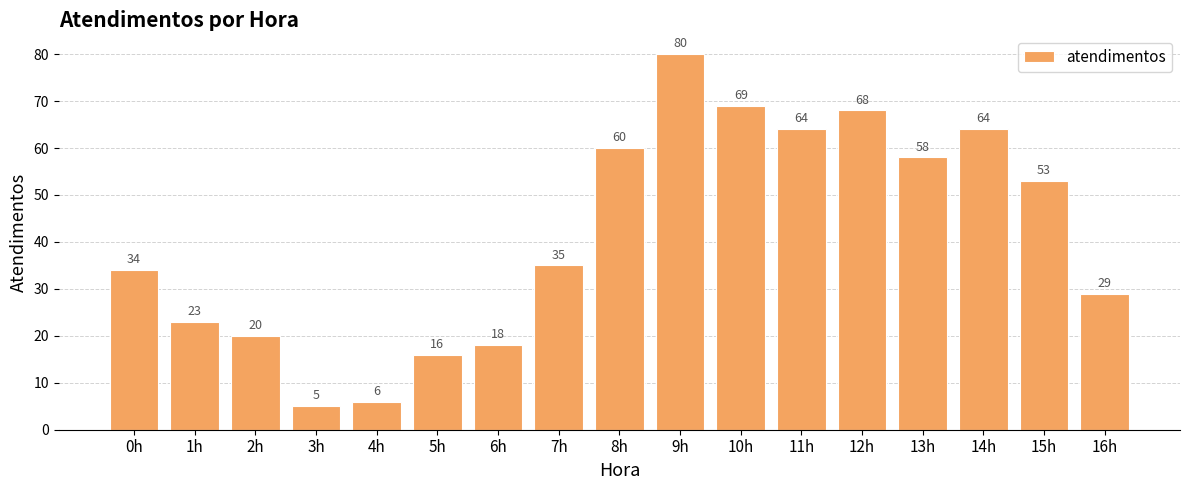

Reading left to right, extract all data points from this chart.

34	23	20	5	6	16	18	35	60	80	69	64	68	58	64	53	29